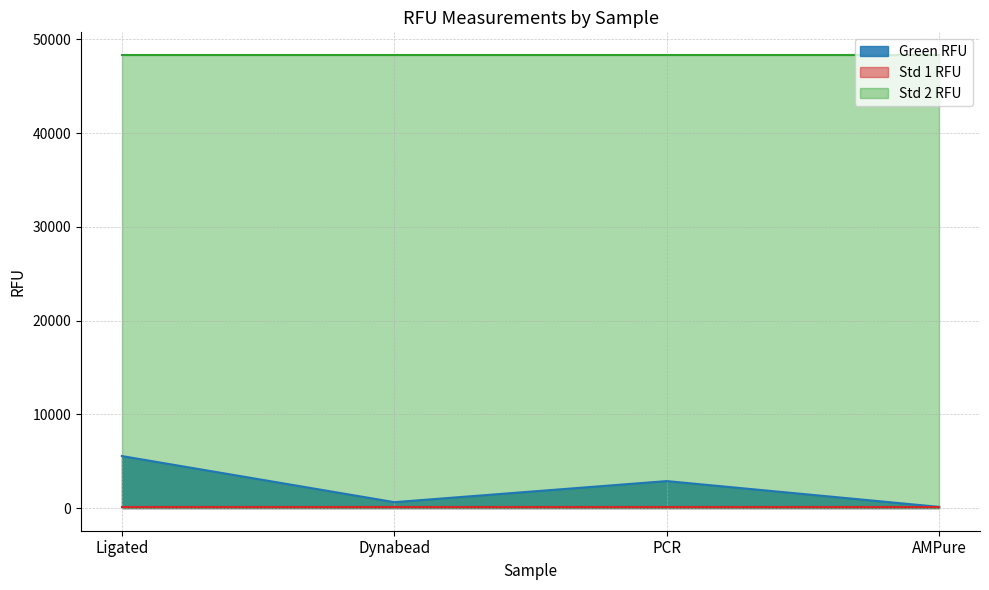

Reading left to right, list all the values displayed in this chart.

Green RFU: Ligated=5547.8	Dynabead=630.0	PCR=2878.3	AMPure=126.2
Std 1 RFU: Ligated=90.3	Dynabead=90.3	PCR=90.3	AMPure=90.3
Std 2 RFU: Ligated=48332.5	Dynabead=48332.5	PCR=48332.5	AMPure=48332.5